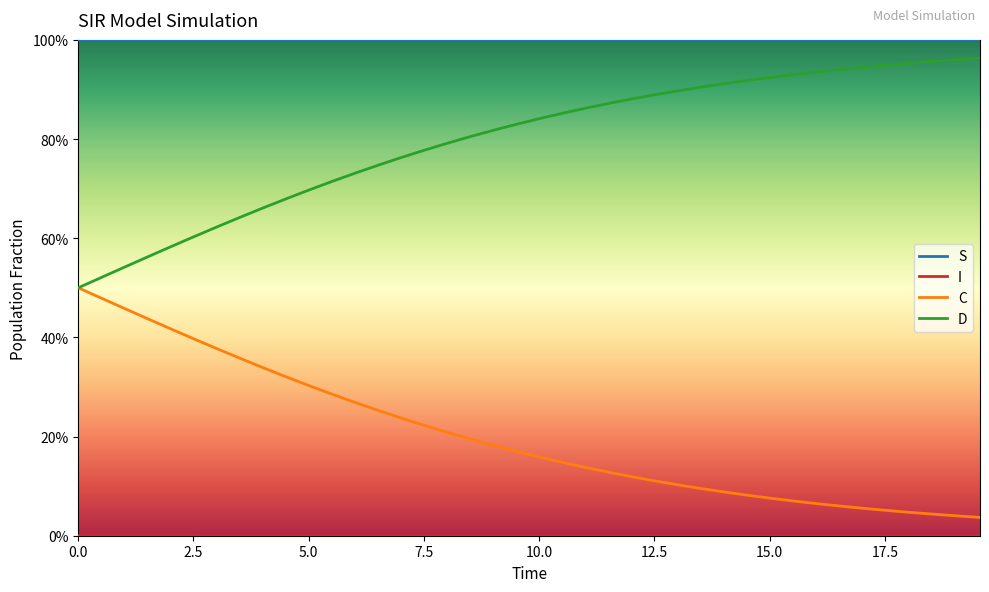

At how many categories does at least one series exceed 0?

40